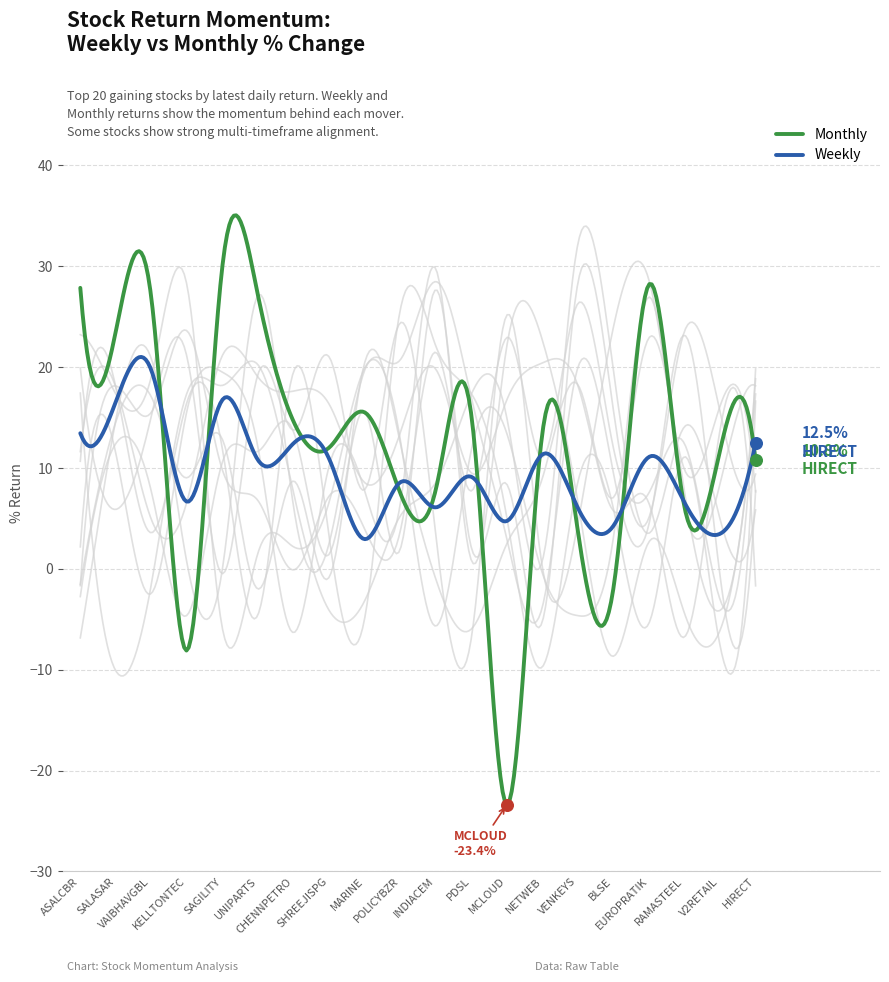

At how many categories does at least one series exceed -11?

20